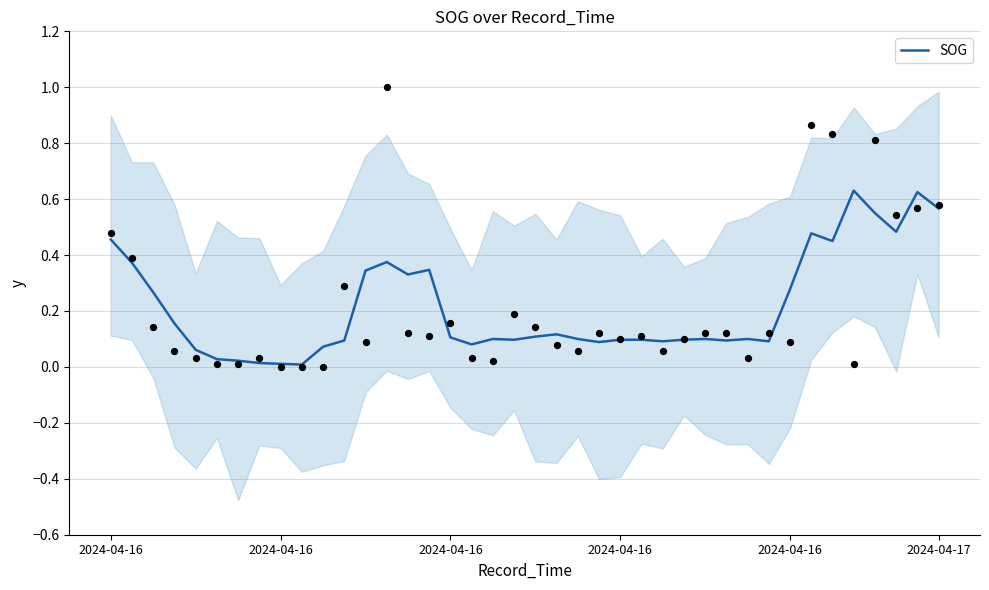

Which has a higher value, 8 or 38?

38